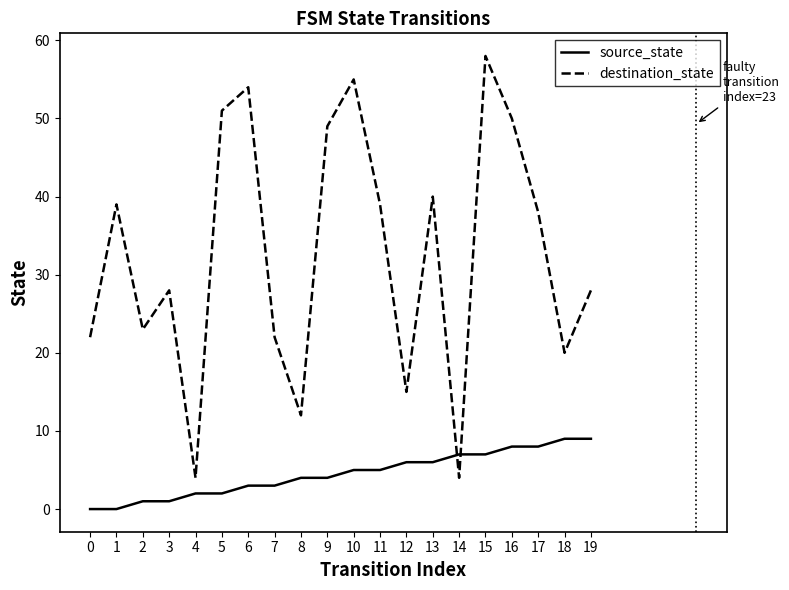

What is the difference between the maximum and minimum values in the destination_state series?

54